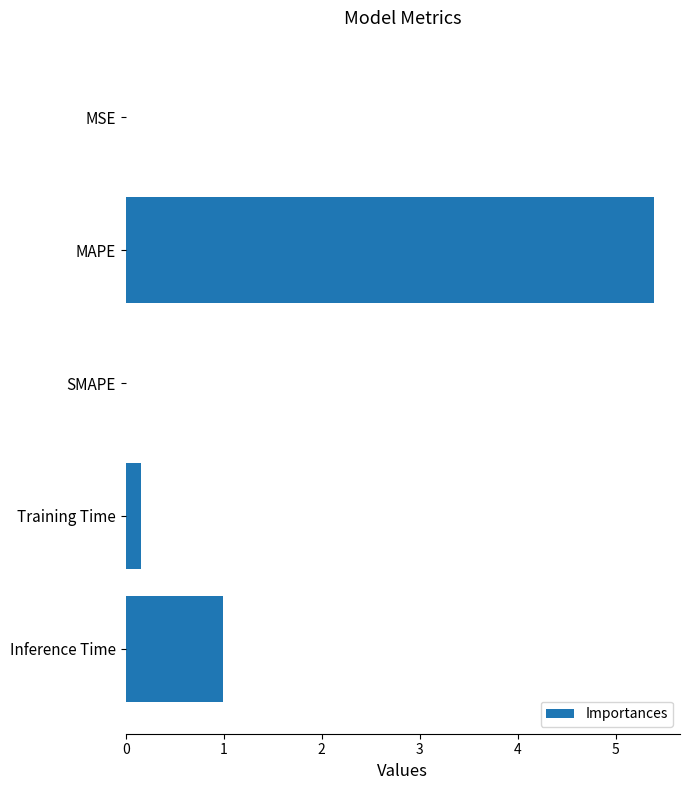

Between SMAPE and MAPE, which is larger?

MAPE